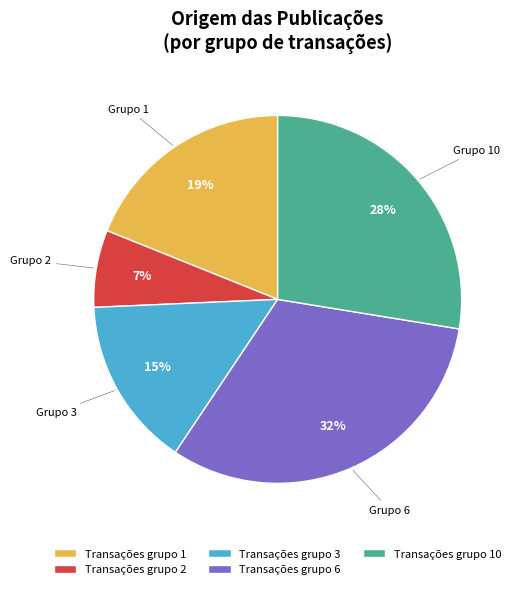

Does any single category account for the majority?

No